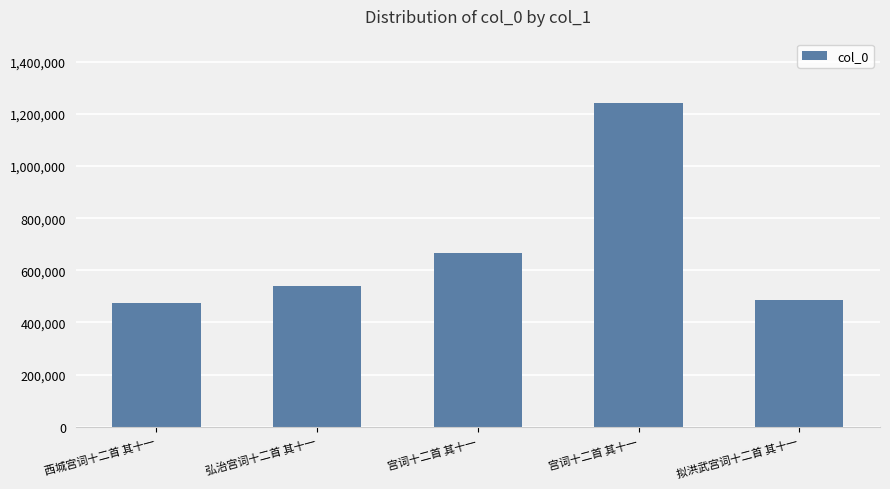

Reading left to right, transcribe all the data shown in this chart.

474216	539679	666802	1240680	486390